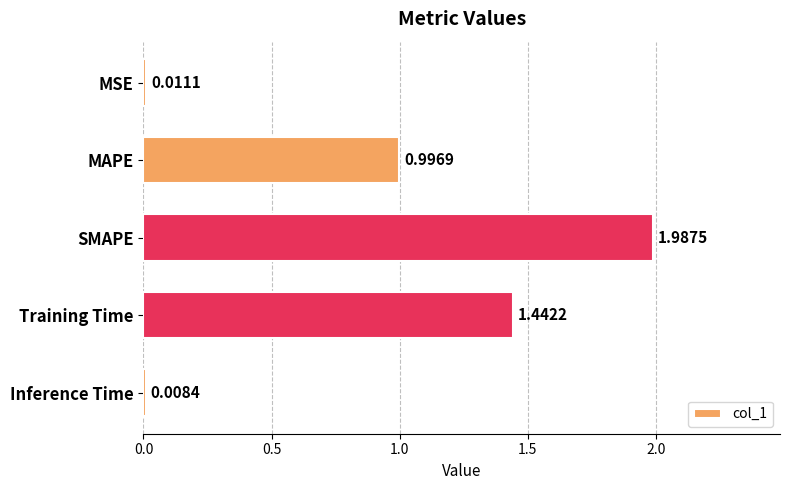

Where is the data nearest to the value 0?

Inference Time